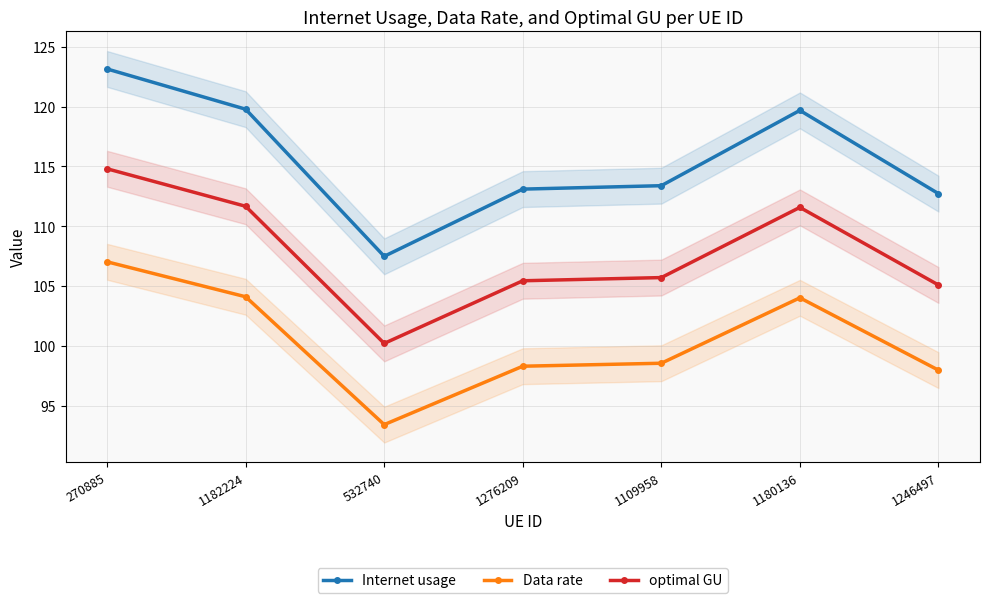

What position from the left is 1276209?

4